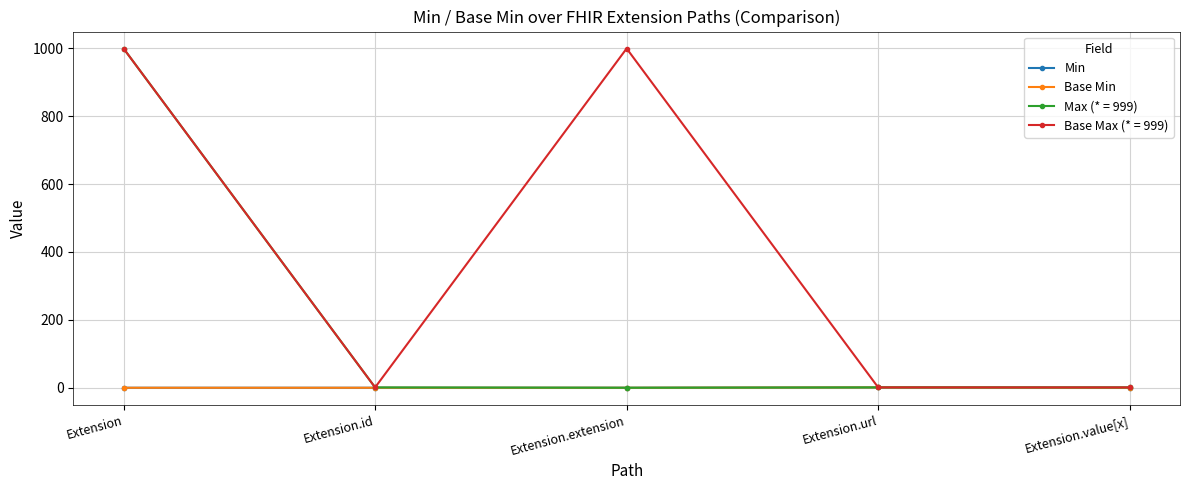

True or false: Base Min and Min cross at least once.

False